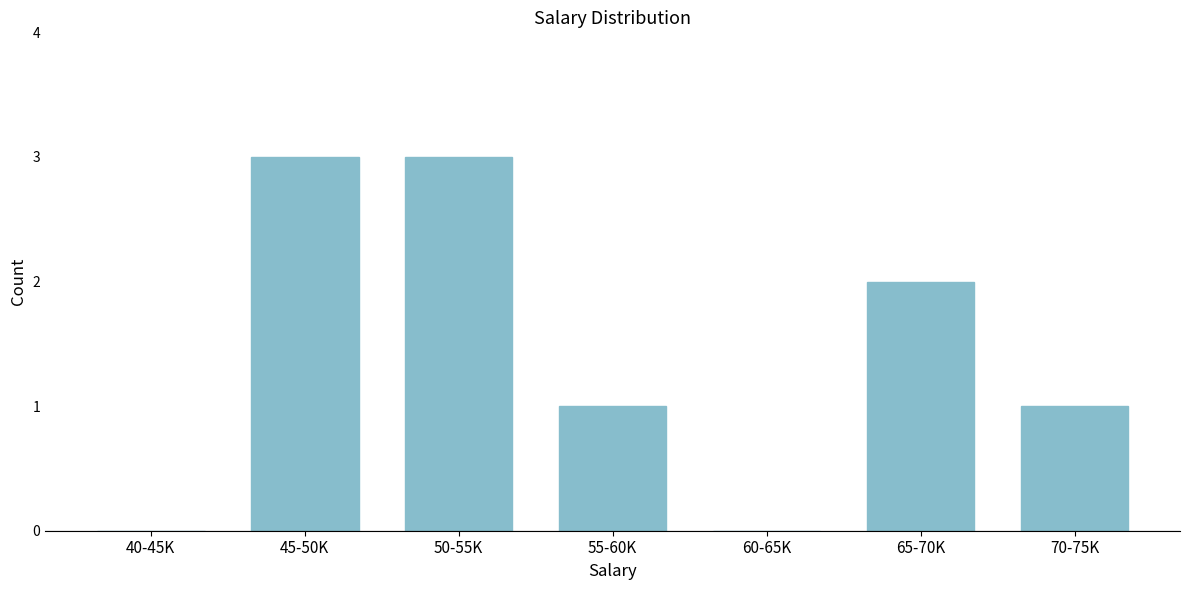

Reading left to right, transcribe all the data shown in this chart.

40-45K=0	45-50K=3	50-55K=3	55-60K=1	60-65K=0	65-70K=2	70-75K=1